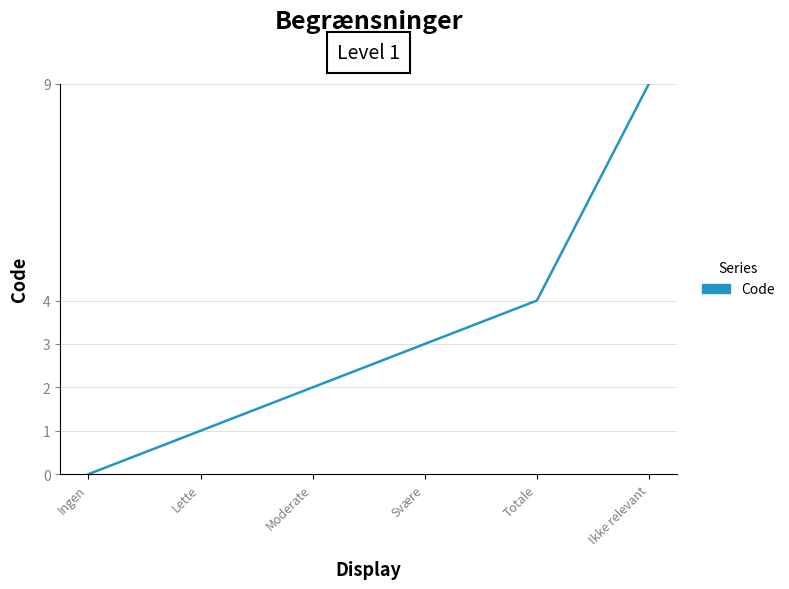

List the labels in order of value, largest first.

Ikke relevant, Totale, Svære, Moderate, Lette, Ingen